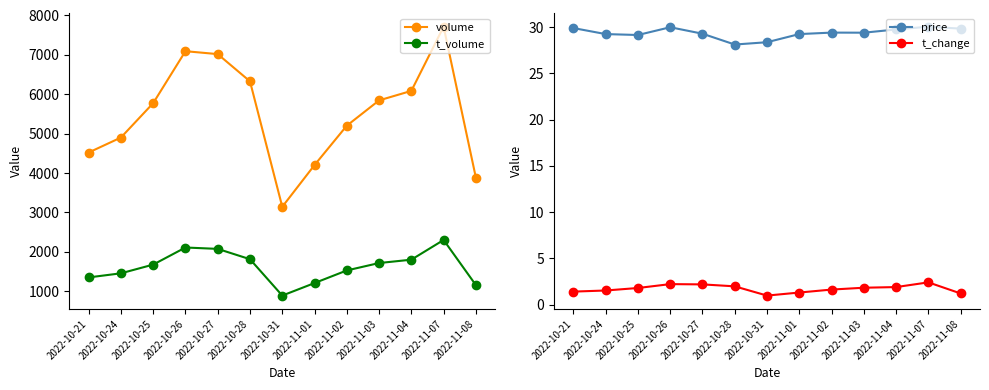

How many interior local valleys does the t_volume series have?

1